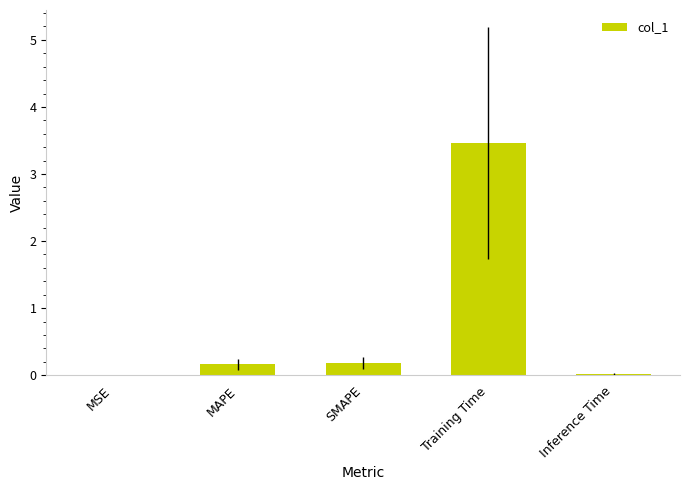

Are the bars grouped side by side (vs. stacked)?

No